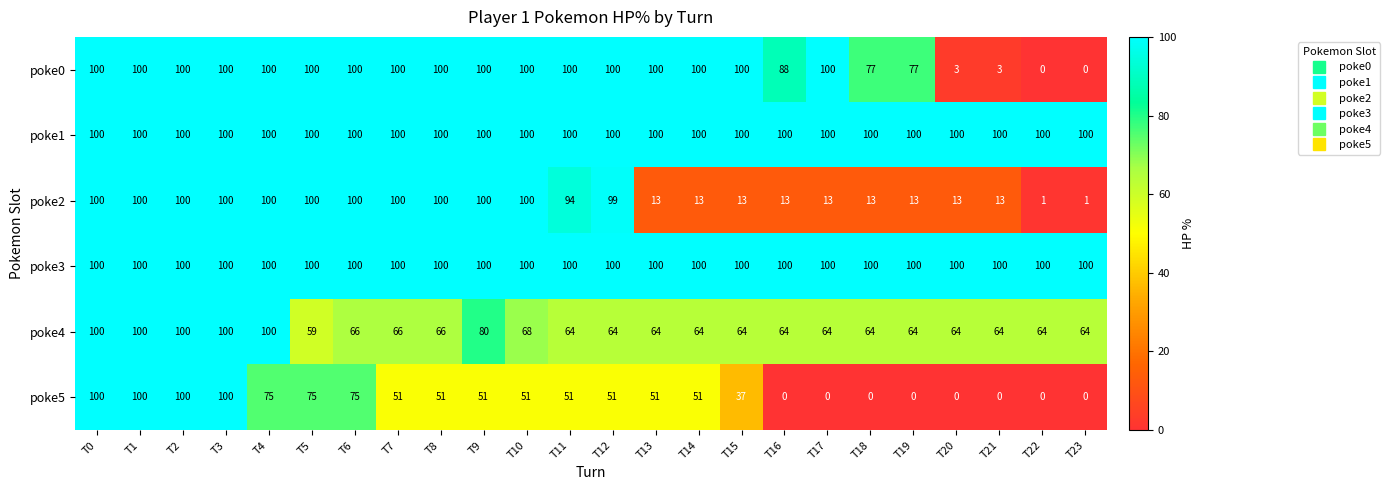

What is the greatest value displayed?

100